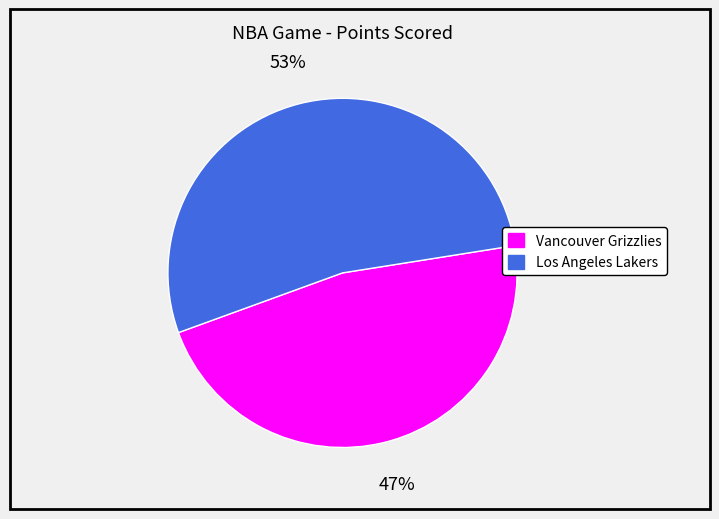

Which category has the biggest portion of the pie?

Los Angeles Lakers